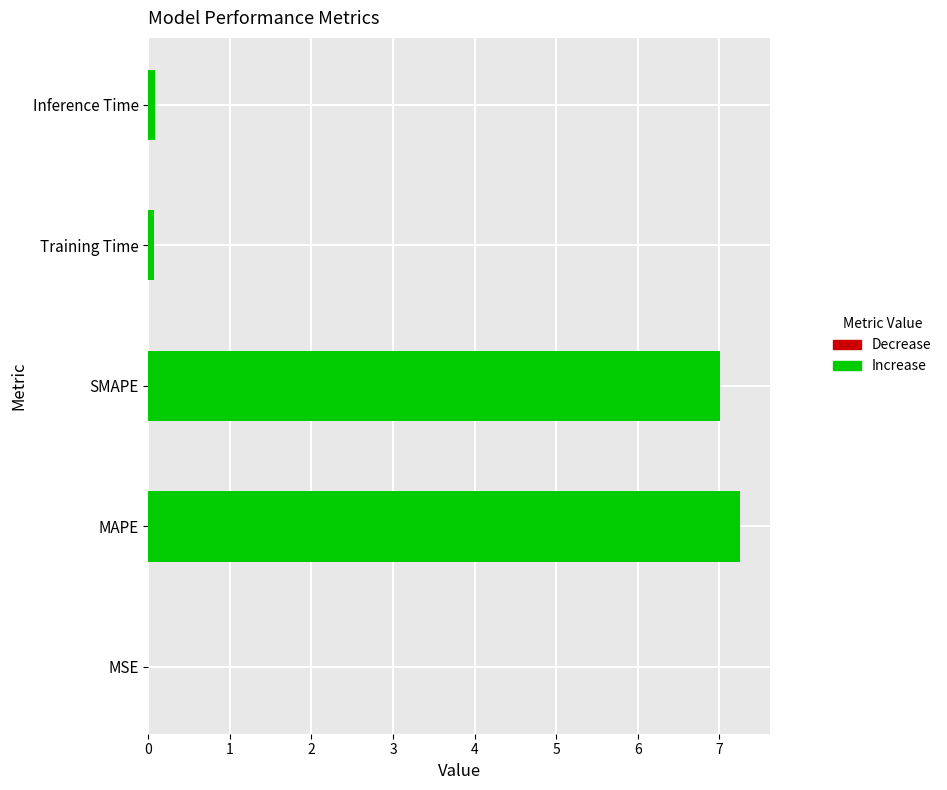

Reading left to right, transcribe all the data shown in this chart.

MSE=0.0	MAPE=7.3	SMAPE=7.0	Training Time=0.1	Inference Time=0.1